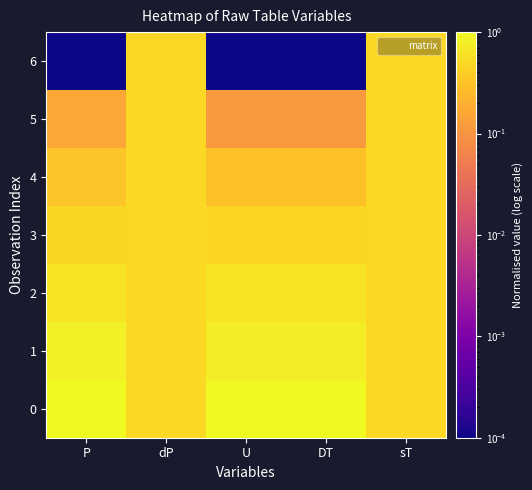

Which series changed the most between P and DT?

5